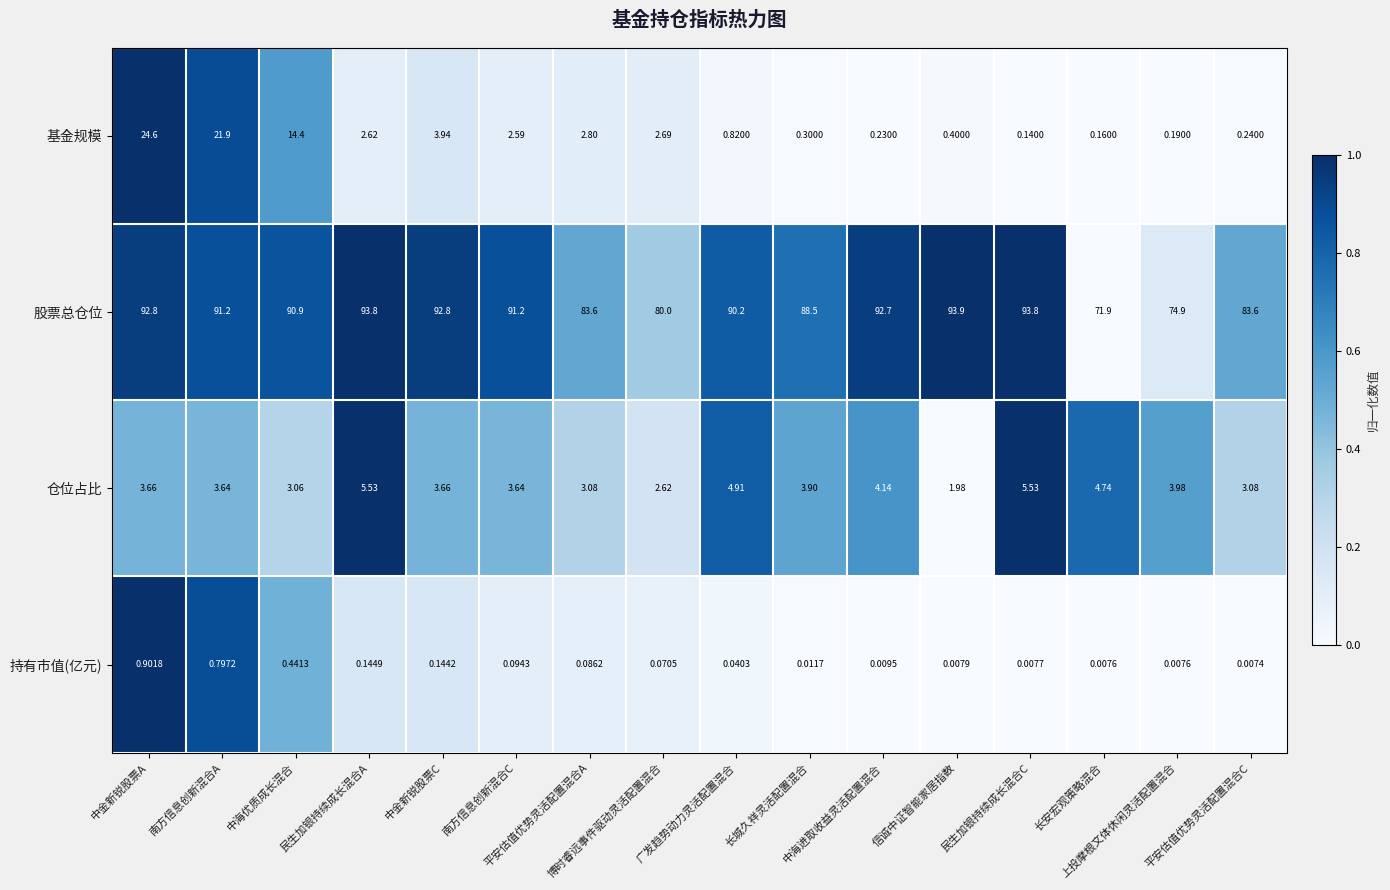

Which series has the largest range (max minus min)?

基金规模